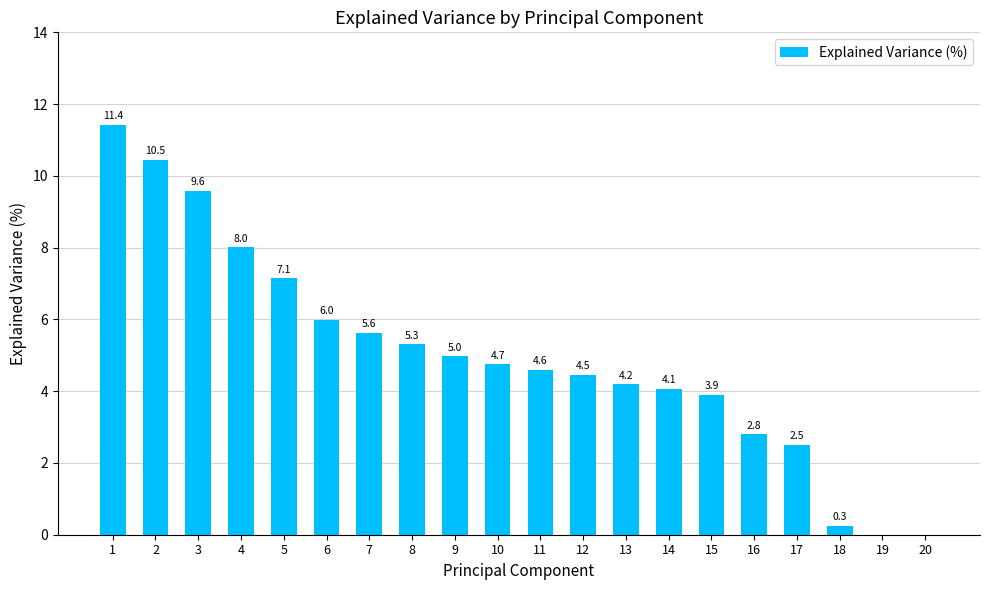

The value at 9 is 5.0. True or false?

True